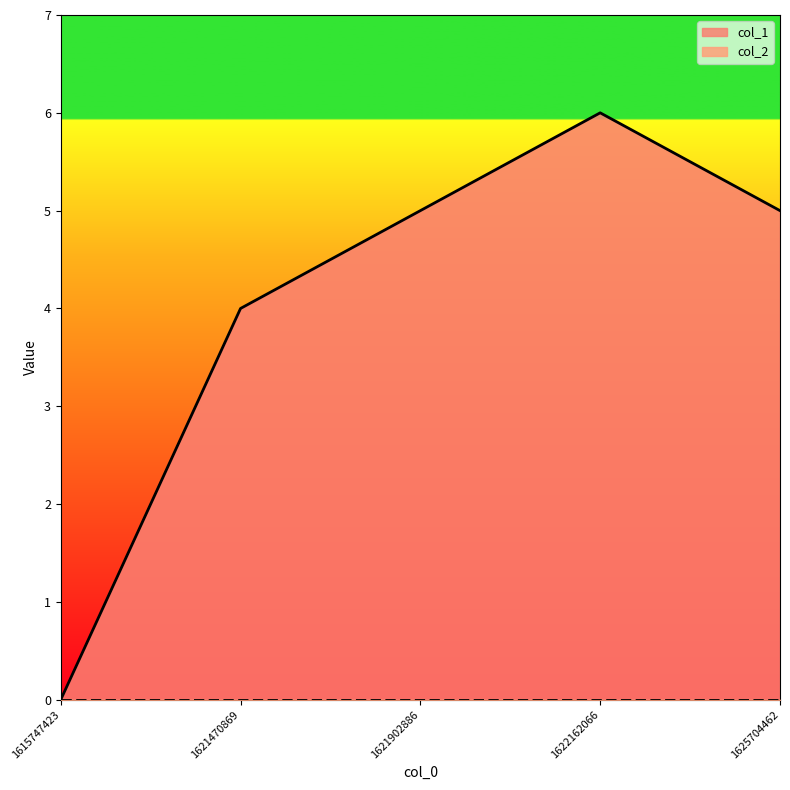

At which category does the chart reach its peak across all series?

1622162066